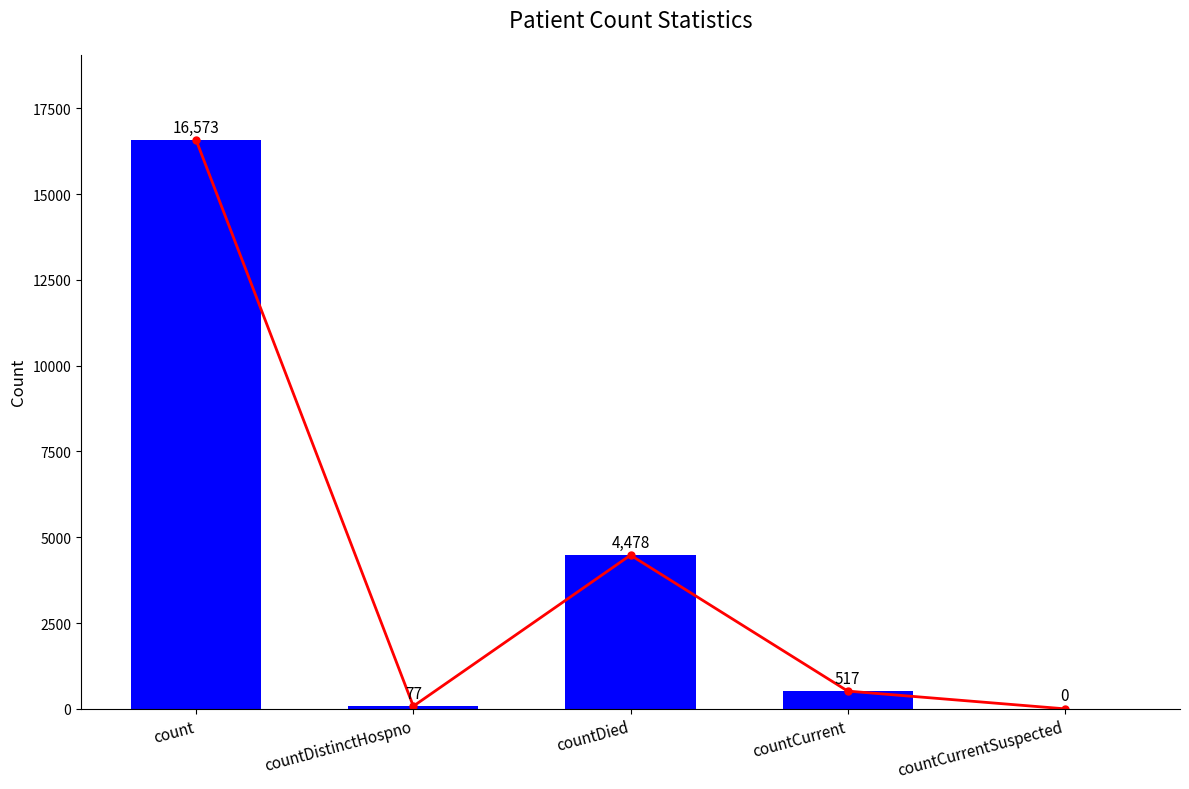

Are the bars horizontal?

No